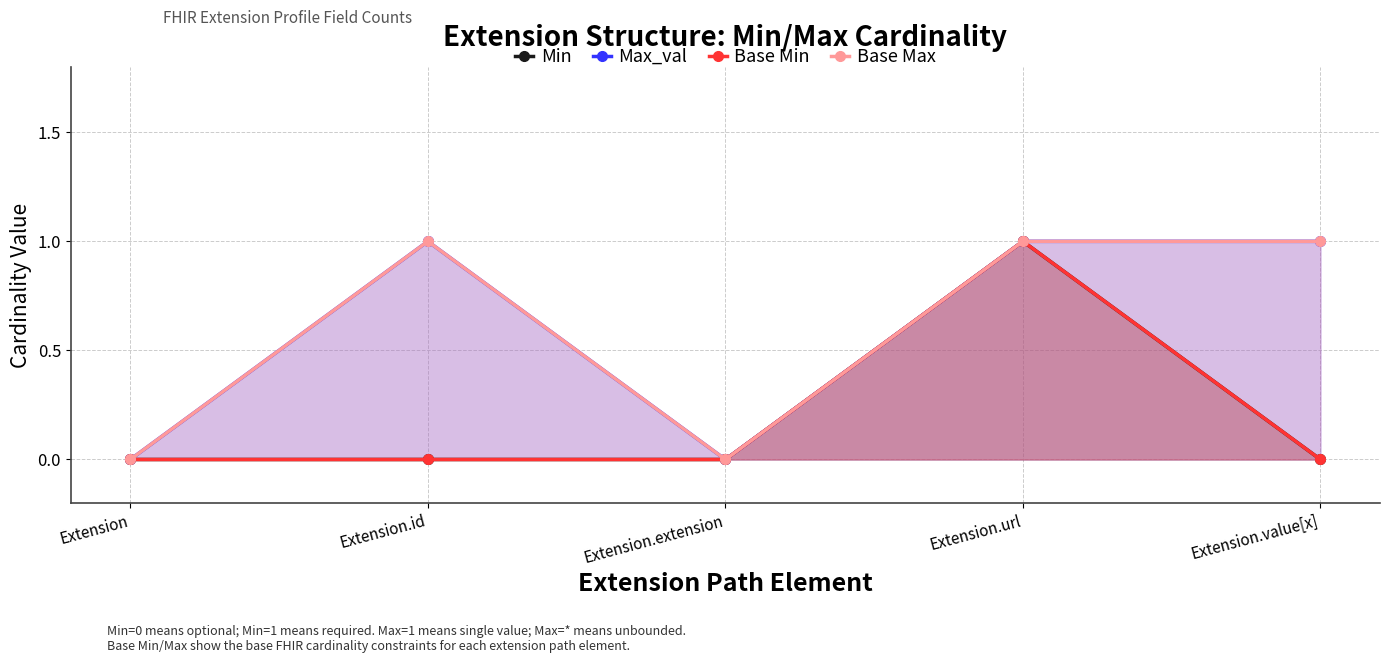

What is the label of the 2nd point from the left?

Extension.id